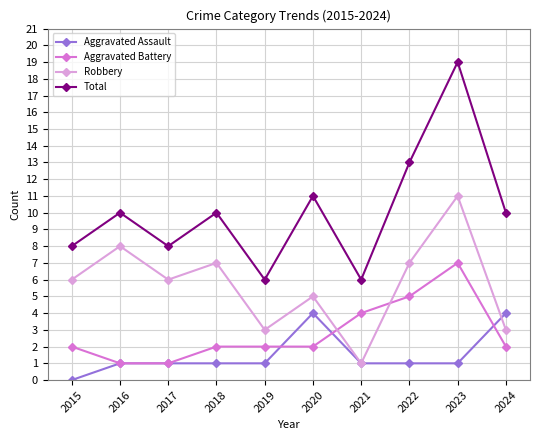

What is the average value of the Total series?

10